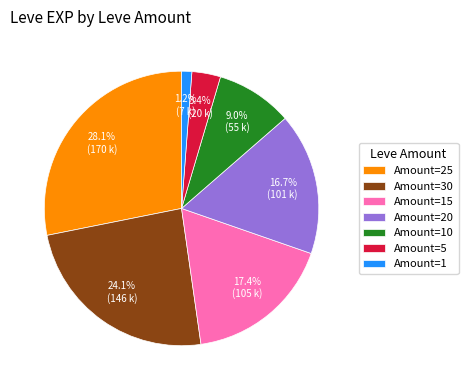

Rank the categories by value from highest to lowest.

Amount=25, Amount=30, Amount=15, Amount=20, Amount=10, Amount=5, Amount=1